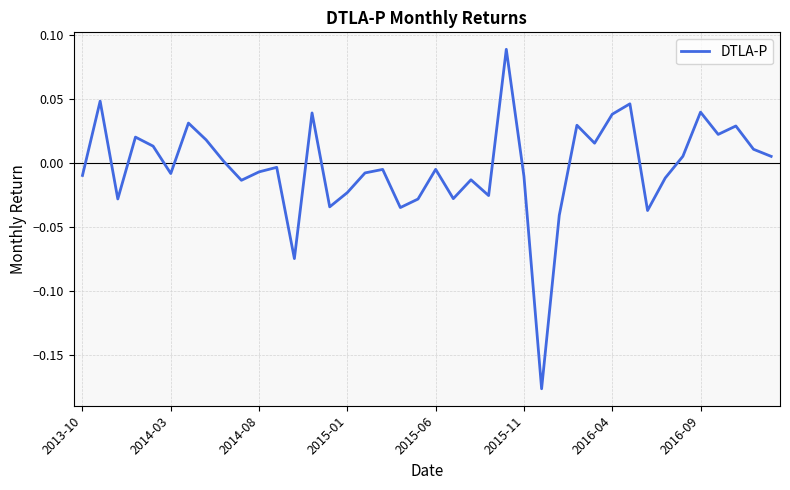

How many lines are shown in the chart?

1